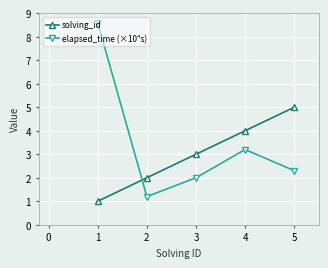

How many lines are shown in the chart?

2